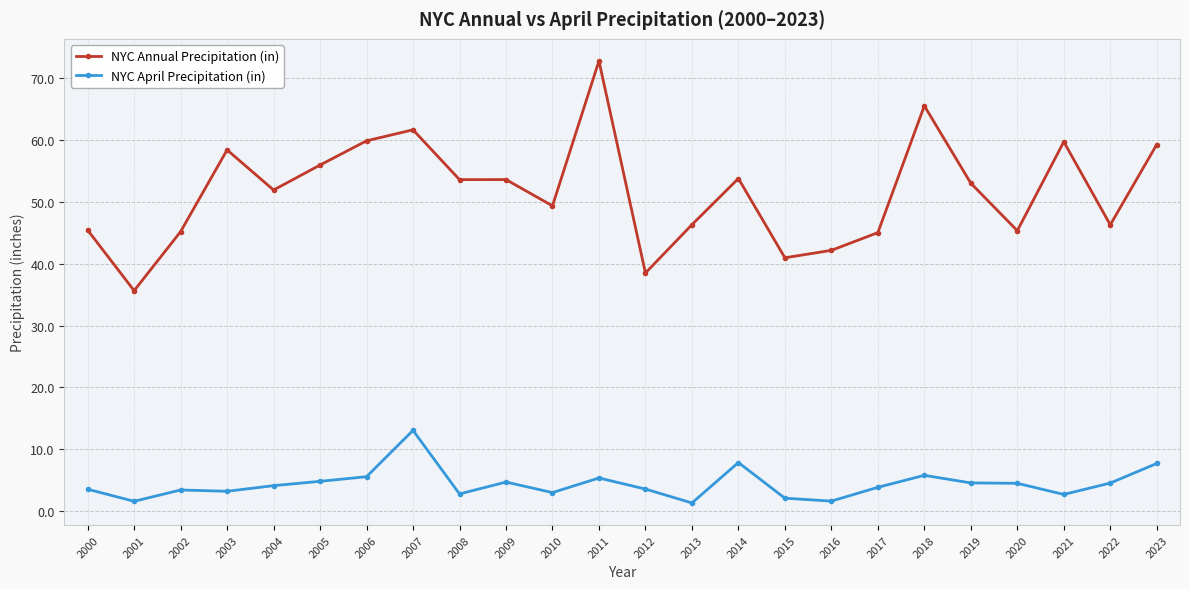

Is the value of NYC April Precipitation (in) at 2014 greater than the value of NYC Annual Precipitation (in) at 2007?

No